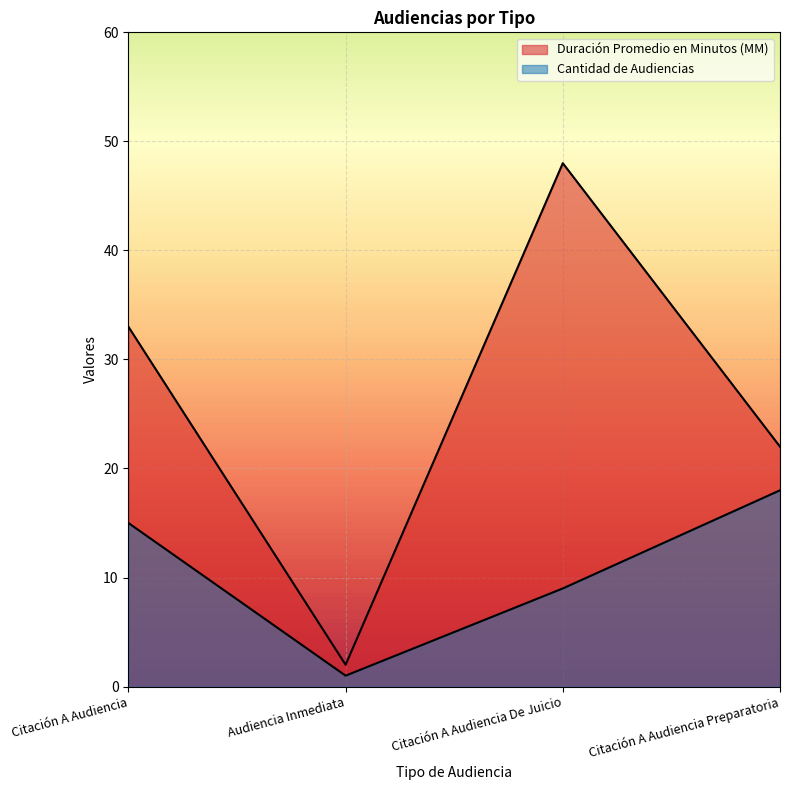

How many values in the Duración Promedio en Minutos (MM) series are below 33?

2